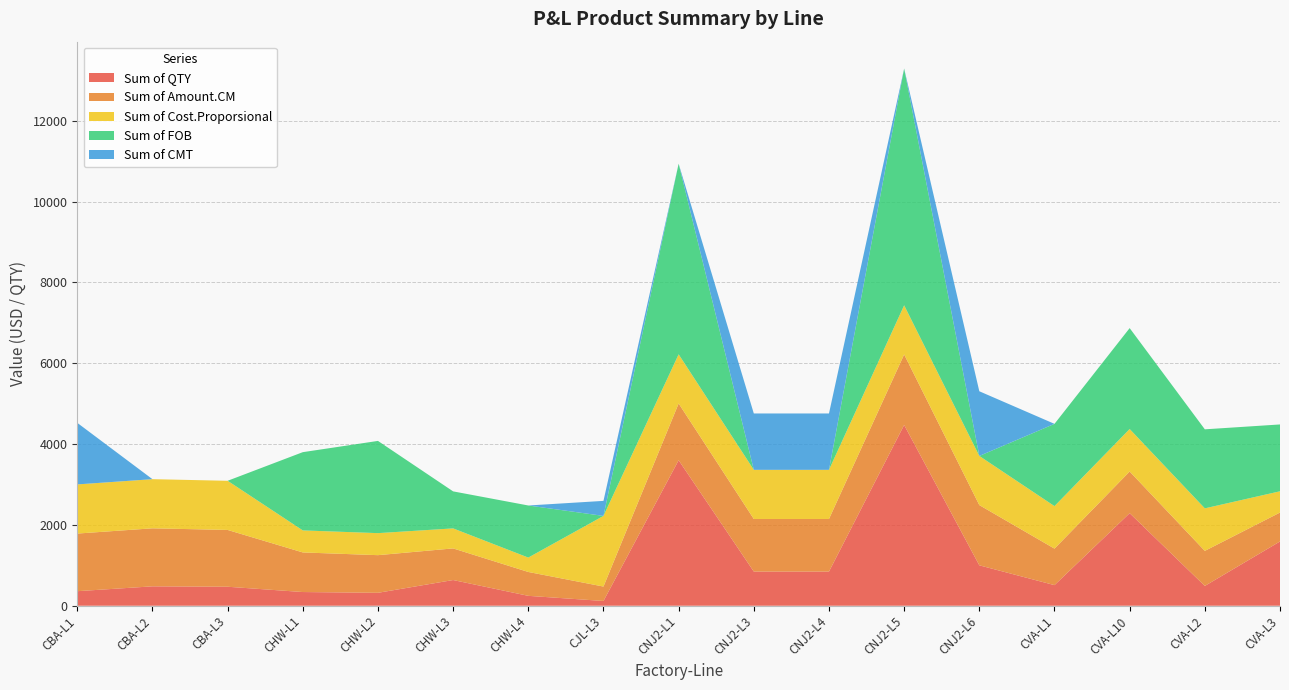

Reading left to right, list all the values displayed in this chart.

Sum of QTY: CBA-L1=360.0	CBA-L2=480.0	CBA-L3=470.0	CHW-L1=339.0	CHW-L2=320.0	CHW-L3=636.0	CHW-L4=245.0	CJL-L3=118.0	CNJ2-L1=3600.0	CNJ2-L3=845.0	CNJ2-L4=845.0	CNJ2-L5=4472.0	CNJ2-L6=1000.0	CVA-L1=510.0	CVA-L10=2290.0	CVA-L2=490.0	CVA-L3=1590.0
Sum of Amount.CM: CBA-L1=1425.6	CBA-L2=1435.2	CBA-L3=1405.3	CHW-L1=979.7	CHW-L2=931.2	CHW-L3=782.3	CHW-L4=590.5	CJL-L3=356.4	CNJ2-L1=1404.0	CNJ2-L3=1301.3	CNJ2-L4=1301.3	CNJ2-L5=1744.1	CNJ2-L6=1490.0	CVA-L1=902.7	CVA-L10=1030.5	CVA-L2=867.3	CVA-L3=715.5
Sum of Cost.Proporsional: CBA-L1=1216.0	CBA-L2=1216.0	CBA-L3=1216.0	CHW-L1=545.0	CHW-L2=545.0	CHW-L3=495.2	CHW-L4=356.1	CJL-L3=1748.0	CNJ2-L1=1216.0	CNJ2-L3=1216.0	CNJ2-L4=1216.0	CNJ2-L5=1216.0	CNJ2-L6=1216.0	CVA-L1=1052.0	CVA-L10=1052.0	CVA-L2=1052.0	CVA-L3=526.0
Sum of FOB: CBA-L1=0.0	CBA-L2=0.0	CBA-L3=0.0	CHW-L1=1935.7	CHW-L2=2281.6	CHW-L3=915.8	CHW-L4=1288.7	CJL-L3=0.0	CNJ2-L1=4716.0	CNJ2-L3=0.0	CNJ2-L4=0.0	CNJ2-L5=5858.3	CNJ2-L6=0.0	CVA-L1=2034.9	CVA-L10=2496.1	CVA-L2=1955.1	CVA-L3=1653.6
Sum of CMT: CBA-L1=1522.8	CBA-L2=0.0	CBA-L3=0.0	CHW-L1=0.0	CHW-L2=0.0	CHW-L3=0.0	CHW-L4=0.0	CJL-L3=371.7	CNJ2-L1=0.0	CNJ2-L3=1394.2	CNJ2-L4=1394.2	CNJ2-L5=0.0	CNJ2-L6=1600.0	CVA-L1=0.0	CVA-L10=0.0	CVA-L2=0.0	CVA-L3=0.0